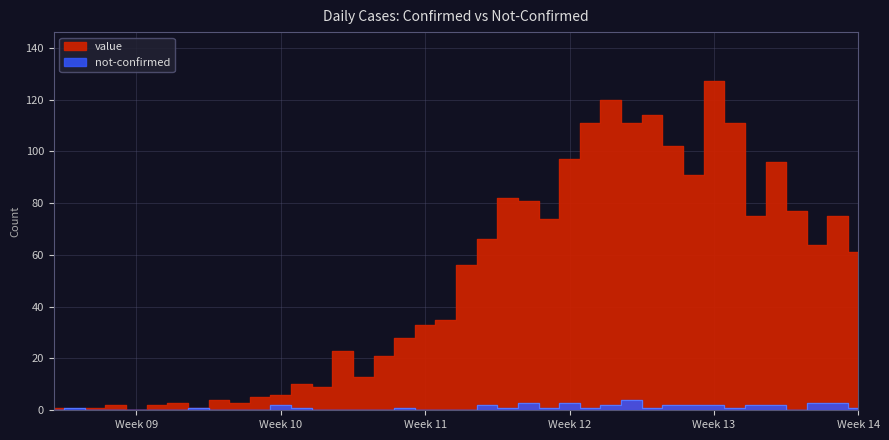

Which series ends up on top after the final intersection of not-confirmed and value?

value